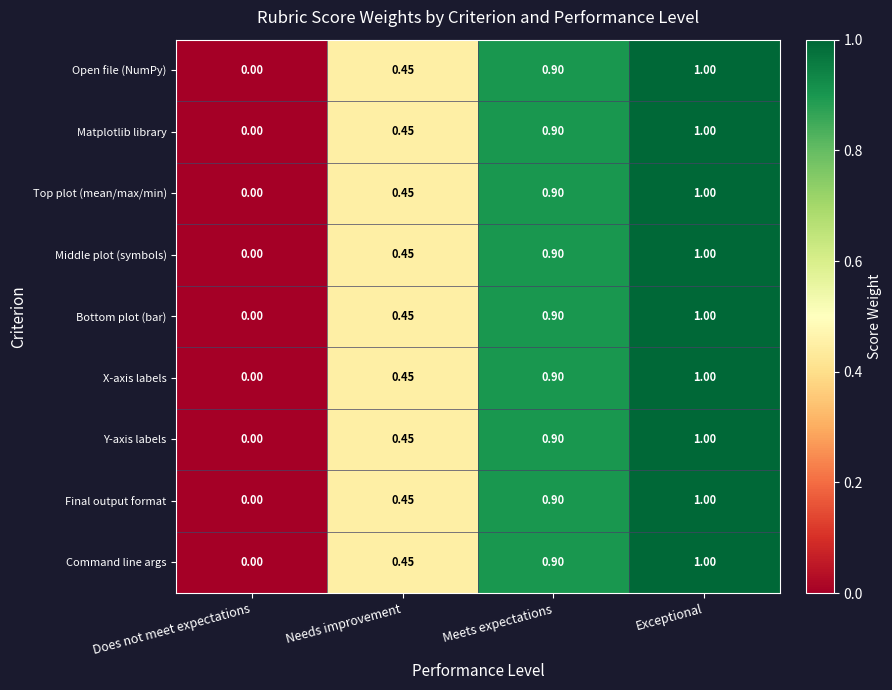

At which label is Y-axis labels closest to 0?

Does not meet expectations